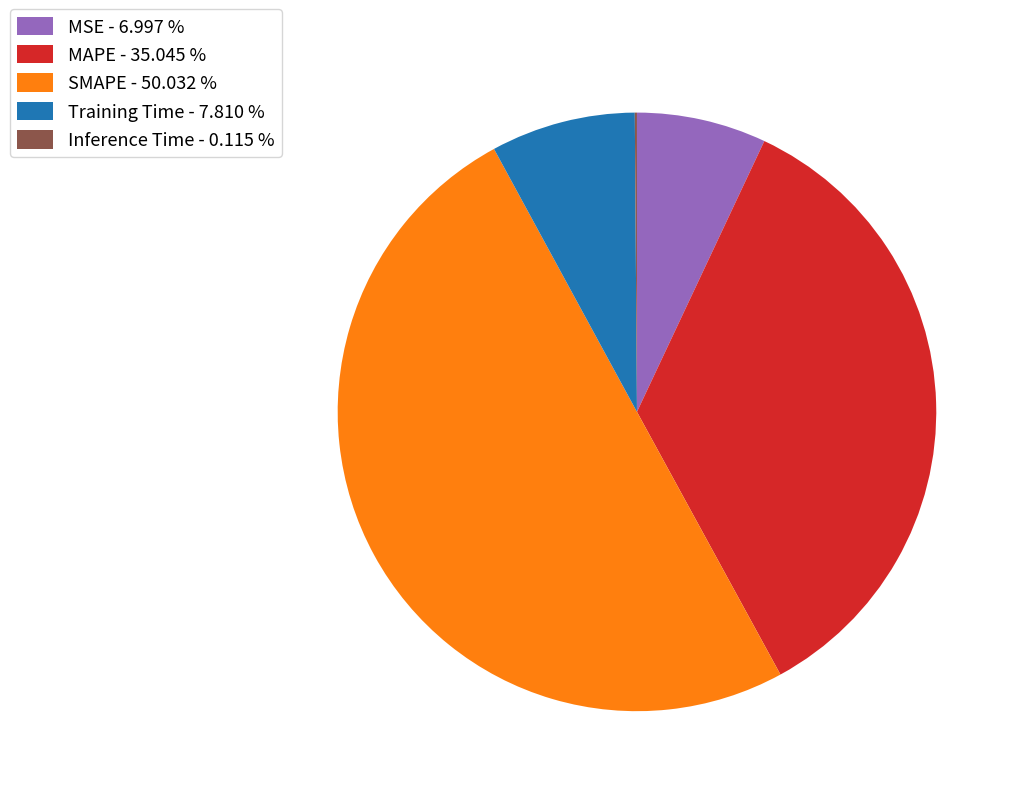

What is the largest slice in the pie chart?

SMAPE